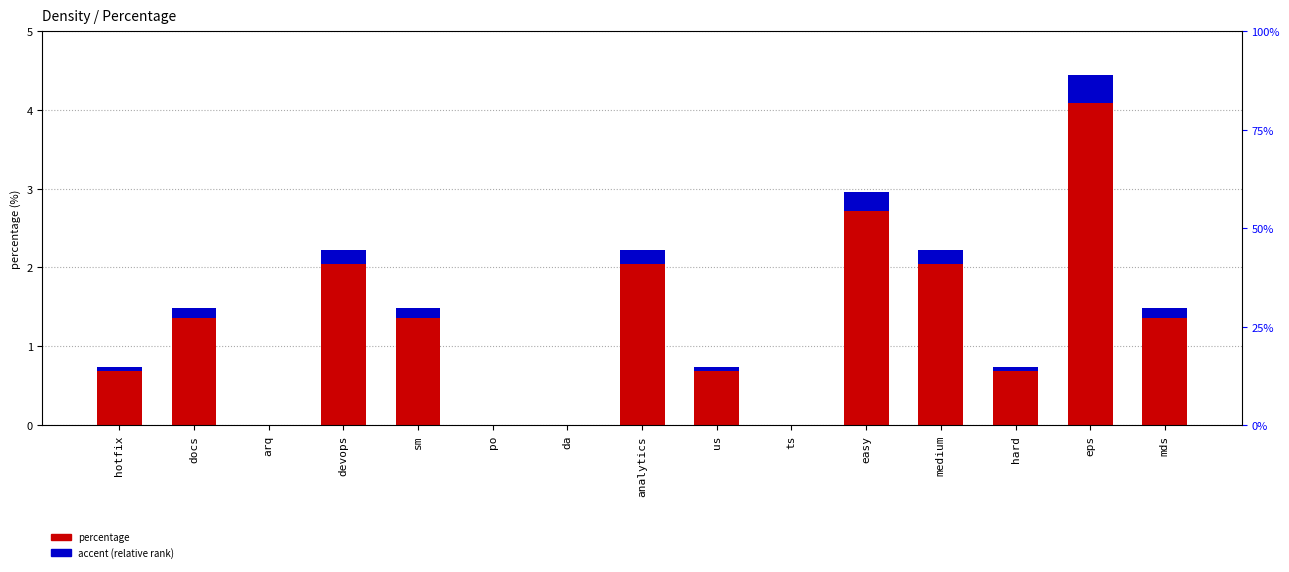

How many groups of bars are there?

15